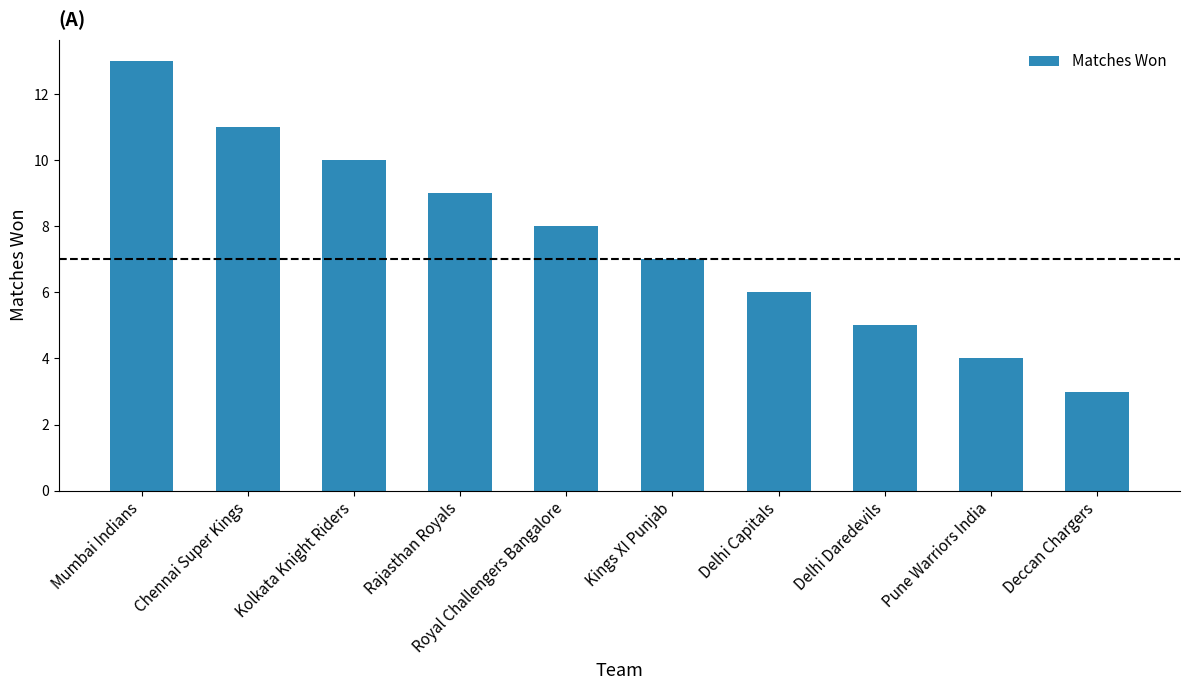

Is it true that the value at Delhi Daredevils is 5?

True